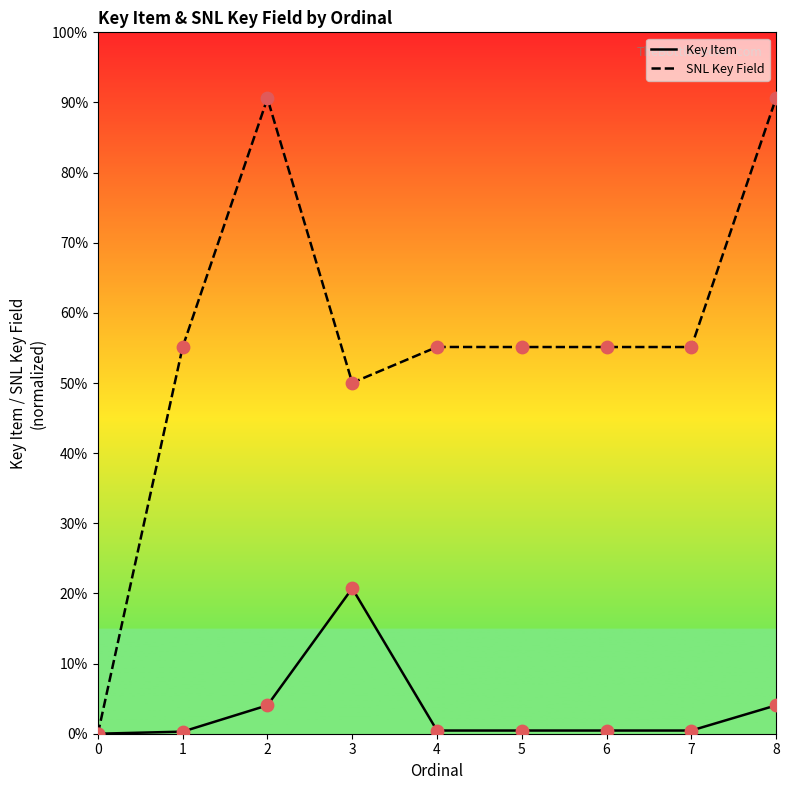

At which category is the sum across all series the highest?

8